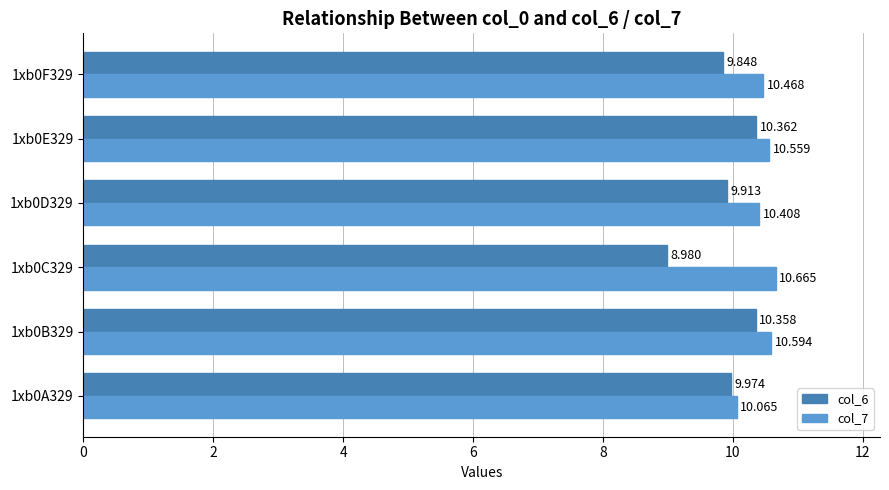

Is the value of col_7 at 1xb0F329 greater than the value of col_6 at 1xb0C329?

Yes